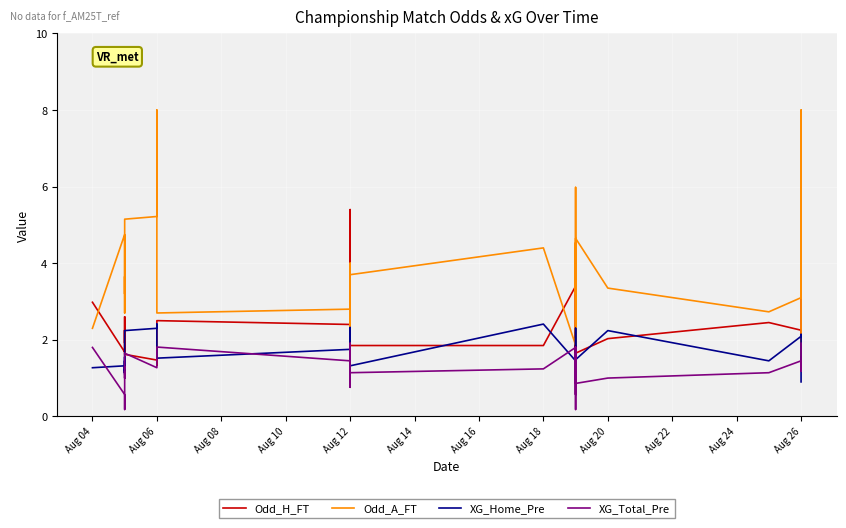

Reading left to right, what are all the values shown in this chart?

Odd_H_FT: 3.0	1.7	1.7	2.2	1.9	2.0	2.2	2.6	1.6	1.5	1.3	2.5	2.4	2.6	1.9	1.8	1.8	3.2	2.2	2.0	1.9	5.4	3.8	1.9	1.9	3.4	2.5	2.3	1.6	4.0	2.2	1.5	2.2	1.9	1.6	2.0	2.5	2.2	1.4	5.2
Odd_A_FT: 2.3	4.8	4.8	3.2	3.6	3.6	3.4	2.7	5.2	5.2	8.0	2.7	2.8	2.4	3.5	4.0	3.9	1.9	2.9	3.2	3.5	1.5	1.8	3.7	4.4	1.9	2.8	2.9	4.5	1.9	3.0	6.0	3.2	3.7	4.7	3.4	2.7	3.1	8.0	1.6
XG_Home_Pre: 1.3	1.3	1.1	1.4	1.1	1.5	1.6	1.1	2.2	2.3	2.4	1.5	1.8	0.9	2.1	1.1	2.1	1.7	1.4	2.3	1.4	1.2	1.5	1.3	2.4	1.4	1.3	1.3	1.5	1.0	1.1	2.3	1.6	1.1	1.5	2.2	1.4	2.1	2.1	0.9
XG_Total_Pre: 1.8	0.6	0.2	0.9	1.2	1.0	1.3	1.2	1.6	1.3	1.3	1.8	1.4	1.1	1.1	0.8	1.1	1.1	1.2	1.1	0.8	1.9	1.6	1.1	1.2	1.8	1.3	1.3	0.2	1.8	1.3	1.3	0.6	1.6	0.9	1.0	1.1	1.4	1.2	1.9